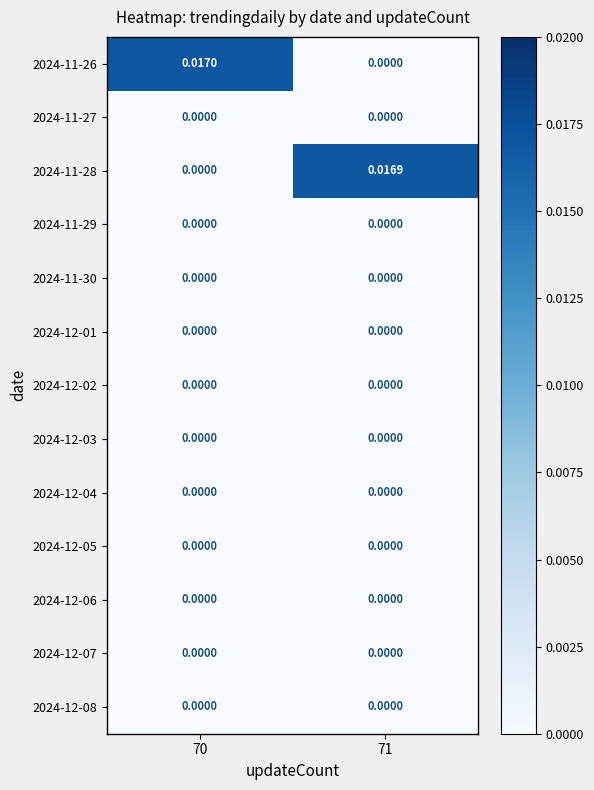

Is the value of 2024-12-06 at 70 greater than the value of 2024-11-26 at 70?

No